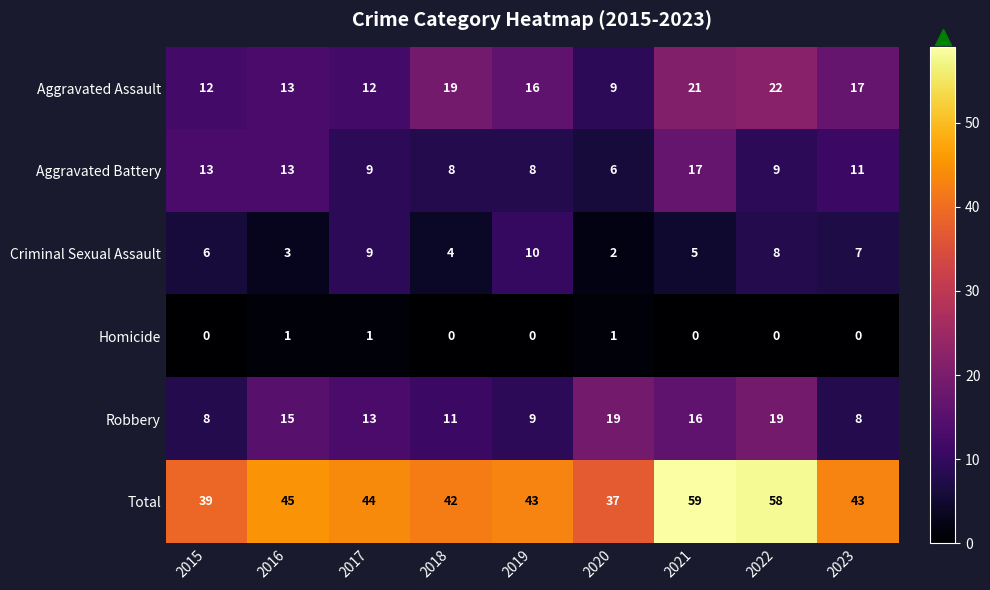

At which label is Aggravated Battery closest to 11?

2023